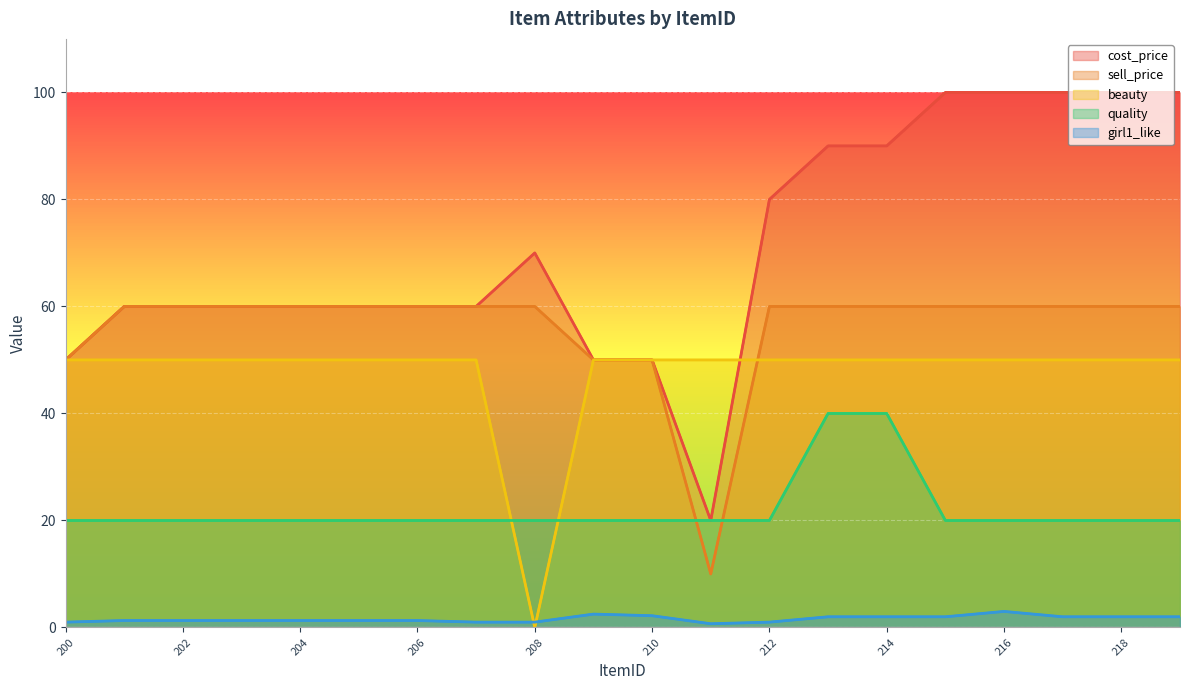

What are all the series names shown in the legend?

cost_price, sell_price, beauty, quality, girl1_like